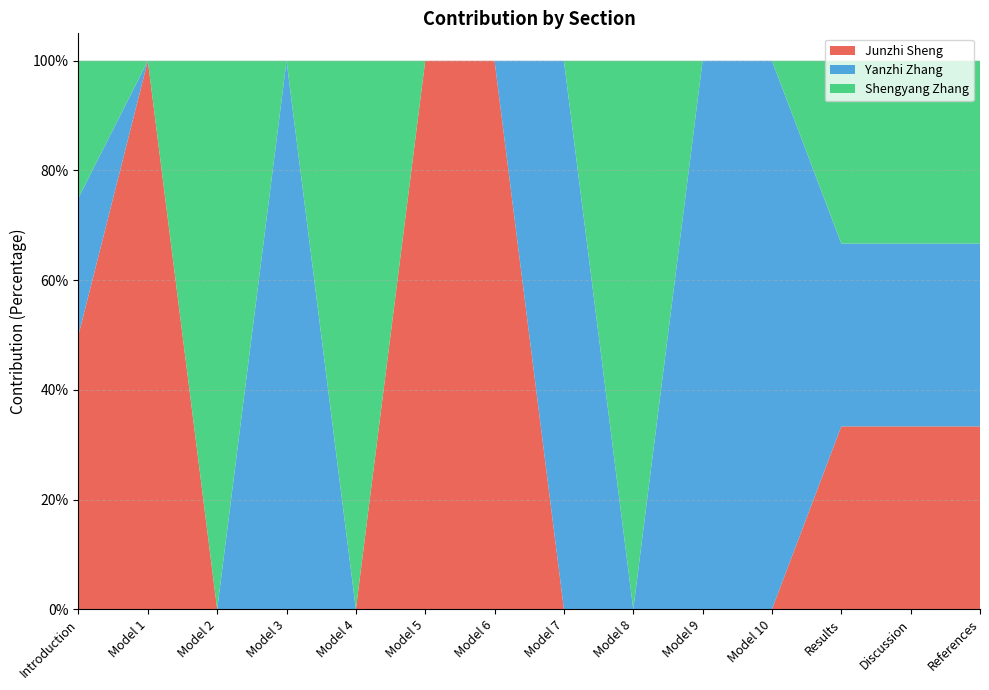

Reading left to right, extract all data points from this chart.

Junzhi Sheng: 0.5	1.0	0.0	0.0	0.0	1.0	1.0	0.0	0.0	0.0	0.0	0.3	0.3	0.3
Yanzhi Zhang: 0.2	0.0	0.0	1.0	0.0	0.0	0.0	1.0	0.0	1.0	1.0	0.3	0.3	0.3
Shengyang Zhang: 0.2	0.0	1.0	0.0	1.0	0.0	0.0	0.0	1.0	0.0	0.0	0.3	0.3	0.3